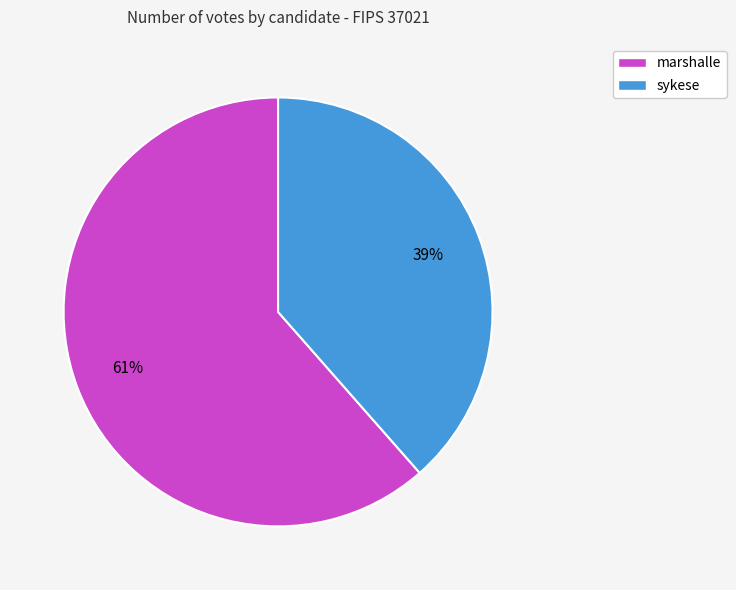

To the nearest percent, what percentage of the pie is marshalle?

61%